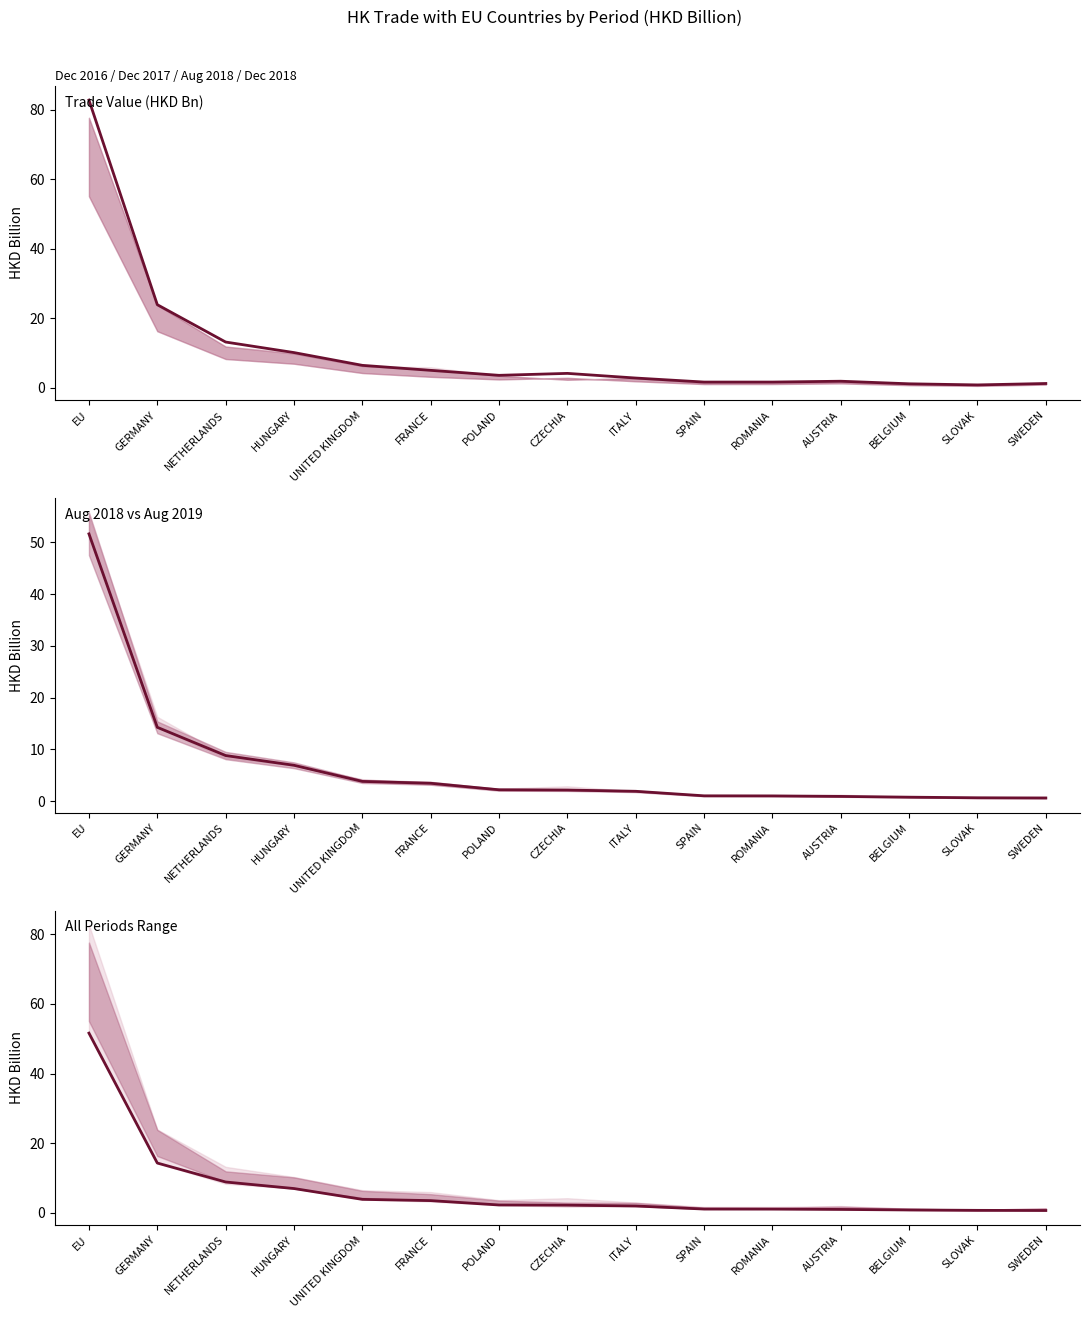

How many categories are shown in the chart?

15